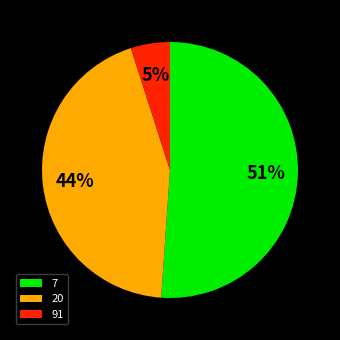

Is there any slice that represents more than half of the pie?

Yes